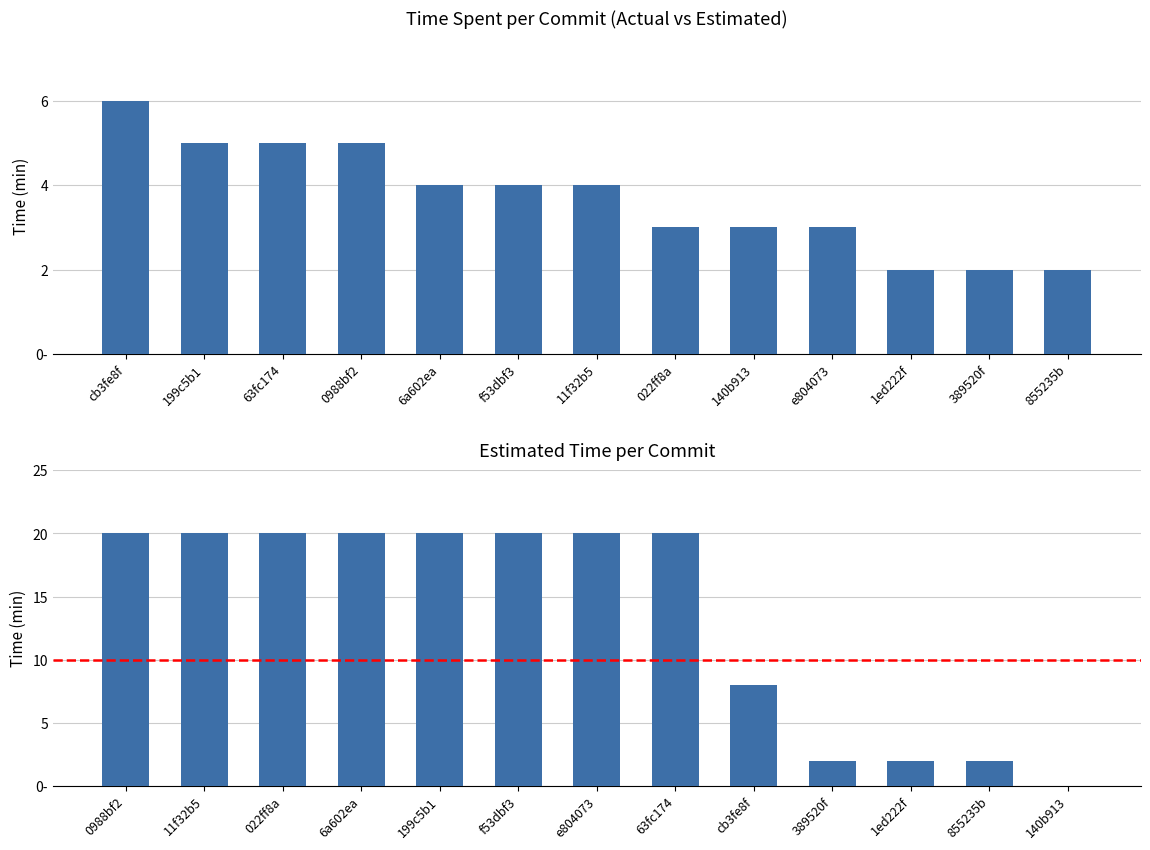

What position from the right is 1ed222f?

3